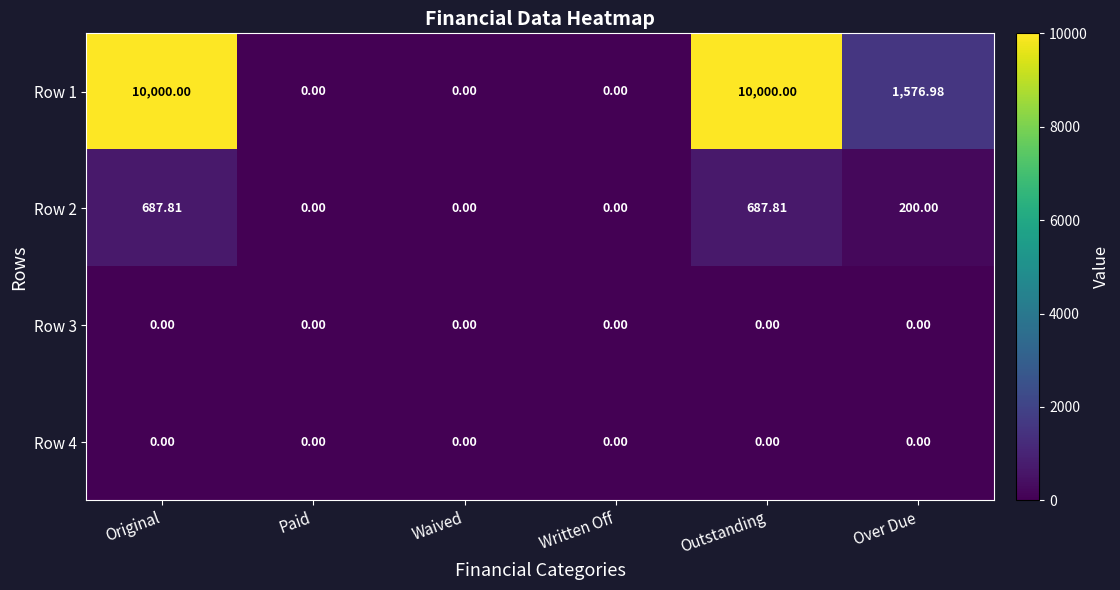

Is the value of Row 3 at Original greater than the value of Row 2 at Over Due?

No